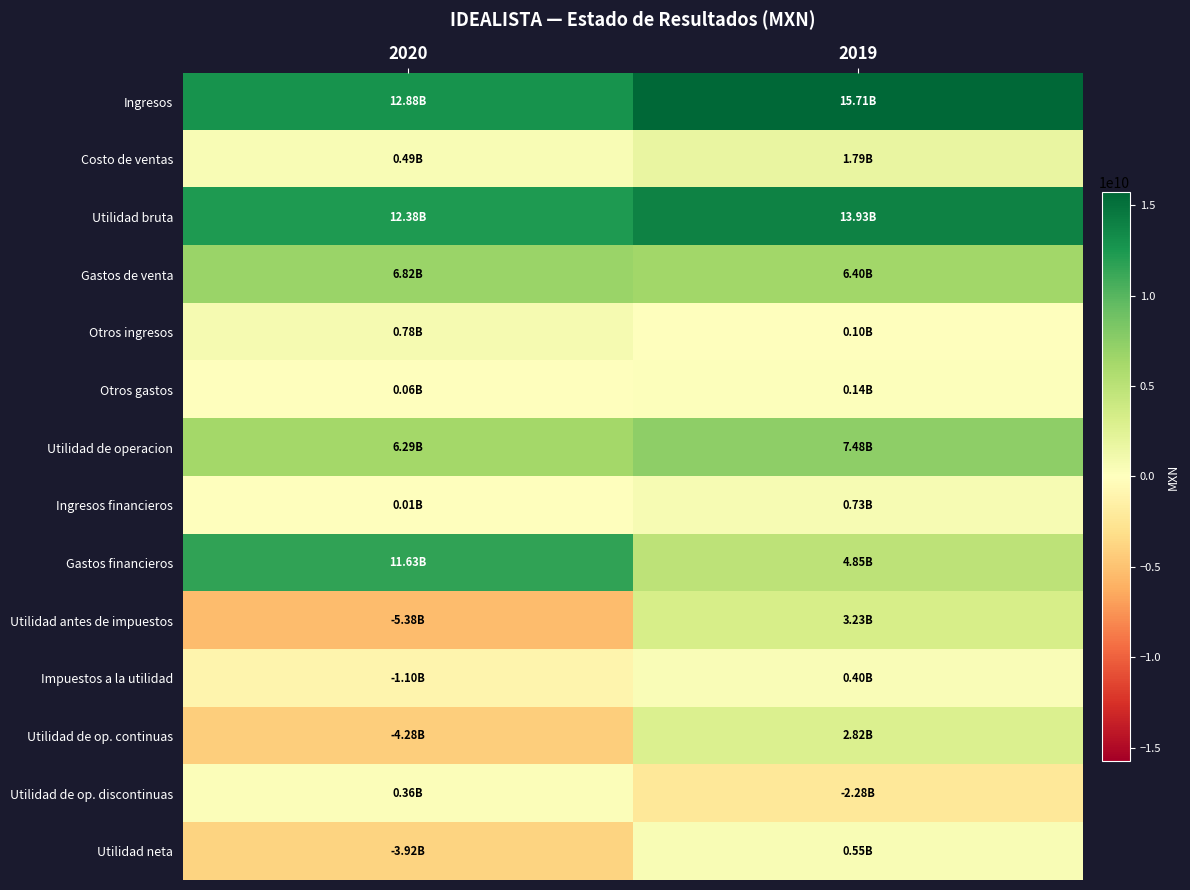

At how many categories does at least one series exceed 12852255746?

2